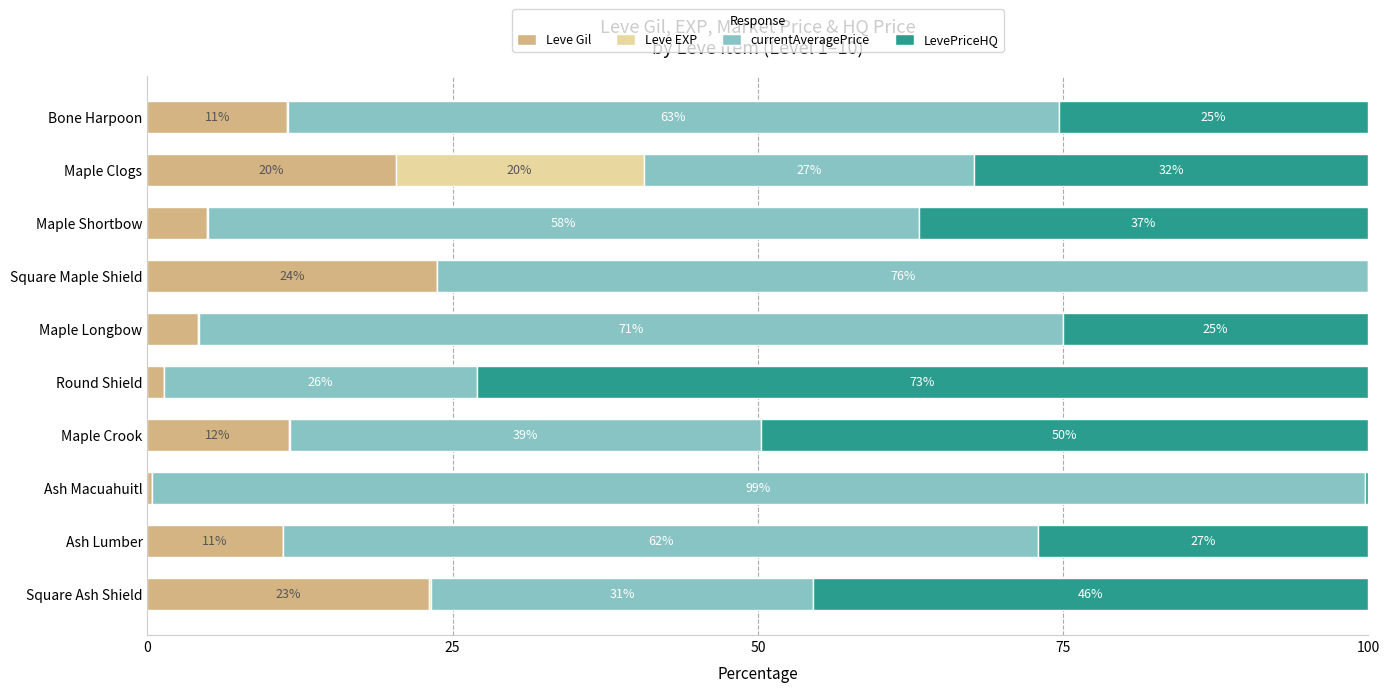

At which label is Leve Gil closest to 12?

Maple Crook